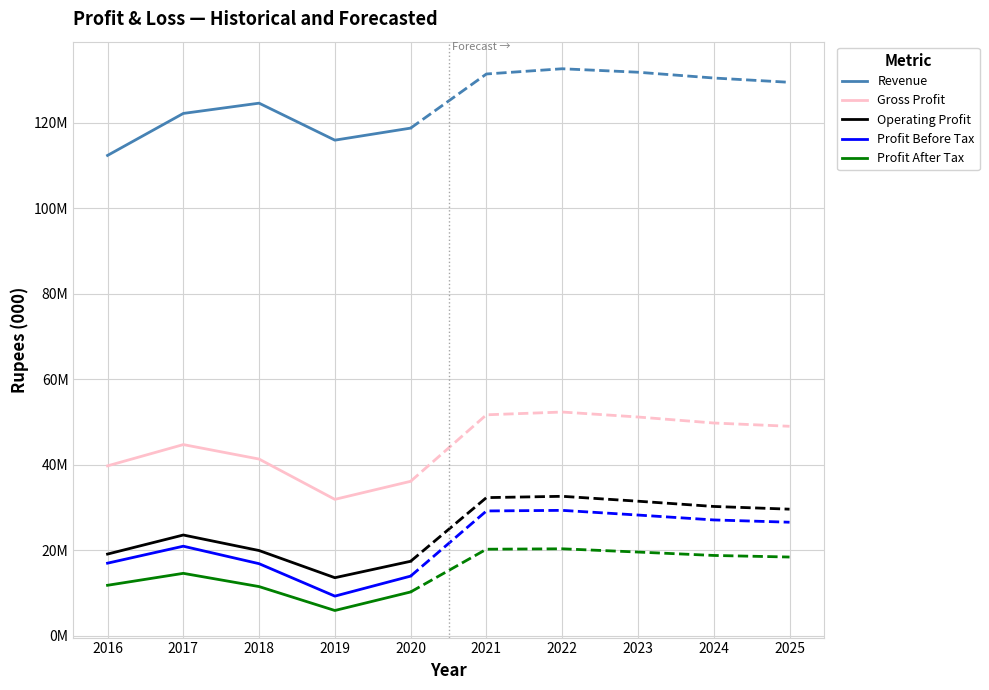

How many values in the Profit After Tax series are below 11544582?

2